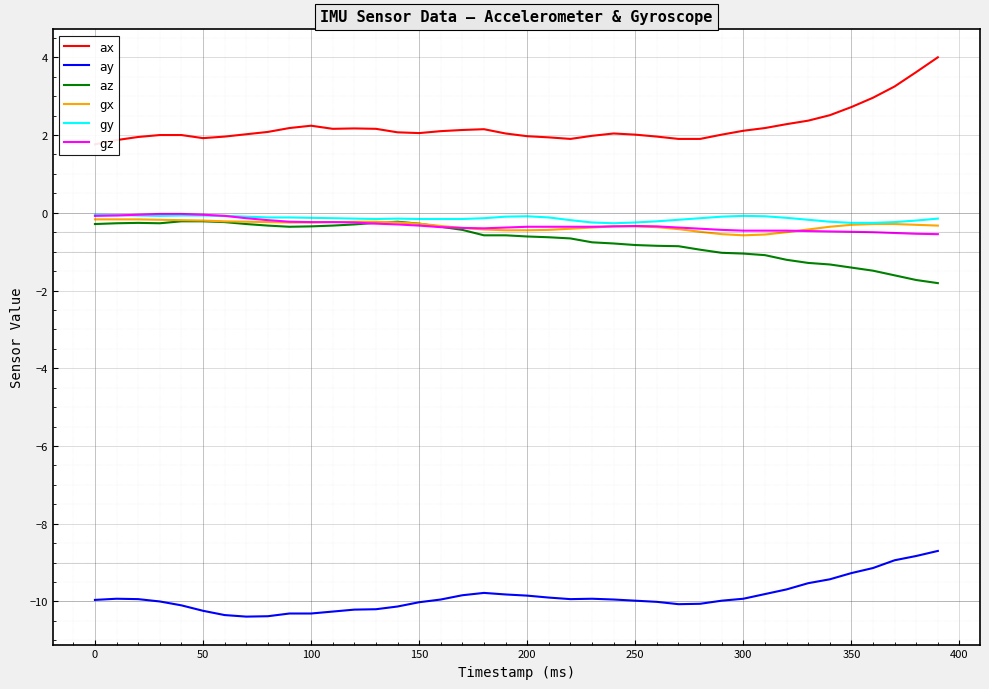

Is it true that ay equals -15.2 at 350?

False